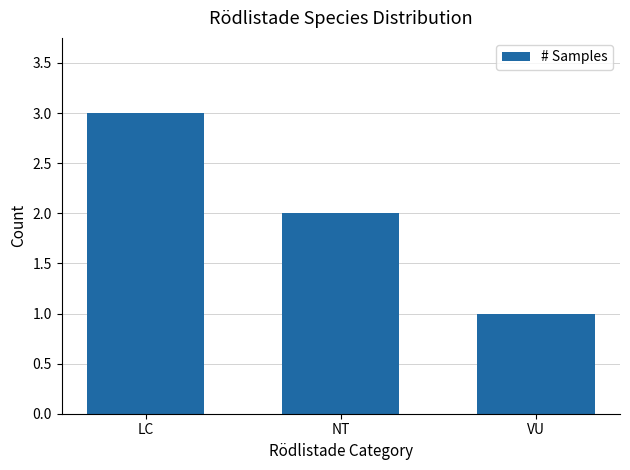

Which category has the lowest value across all series?

VU